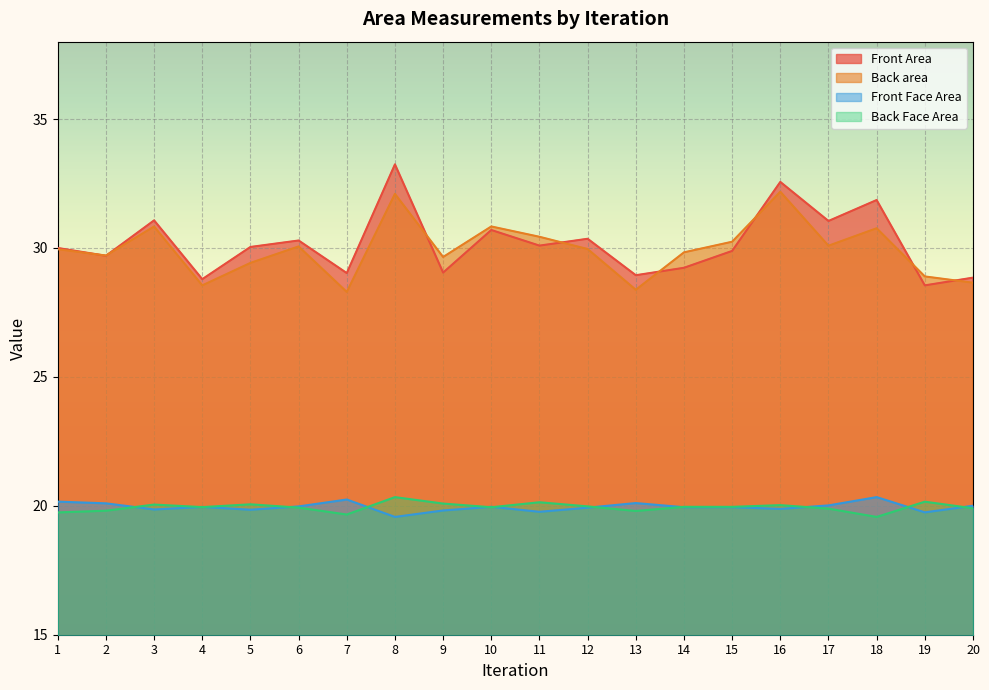

At which label does Front Area reach its peak?

8